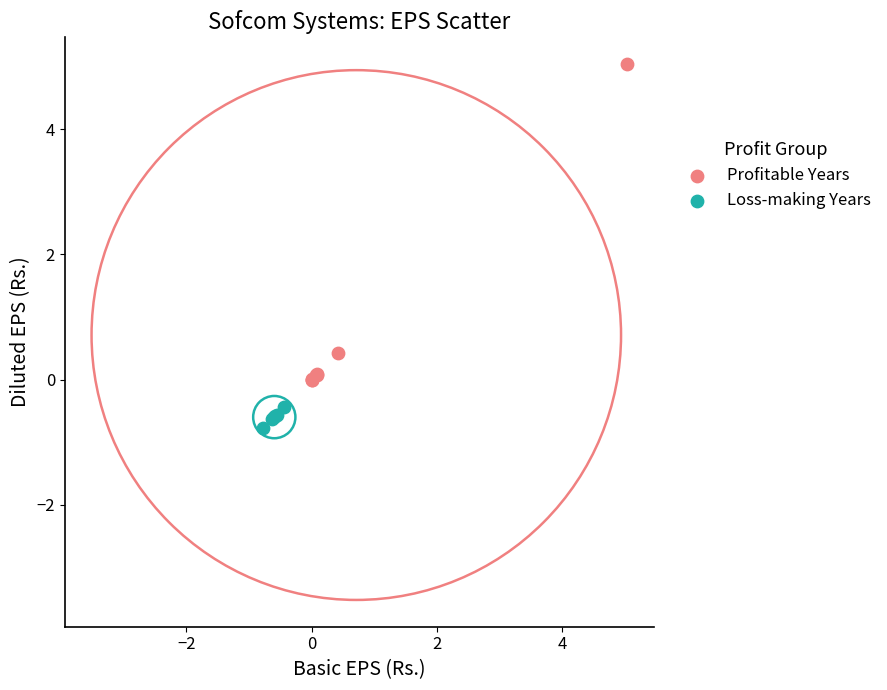

Which series reaches the maximum Y coordinate?

Profitable Years